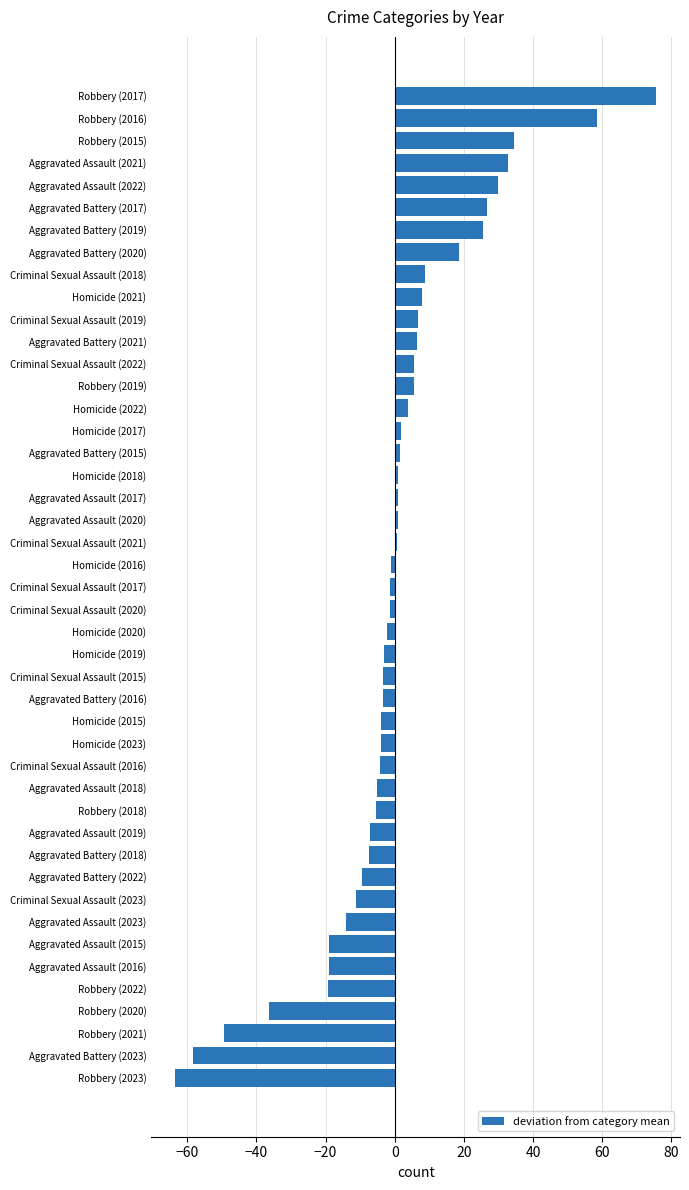

True or false: the data shows -4.1 at Homicide (2015).

True